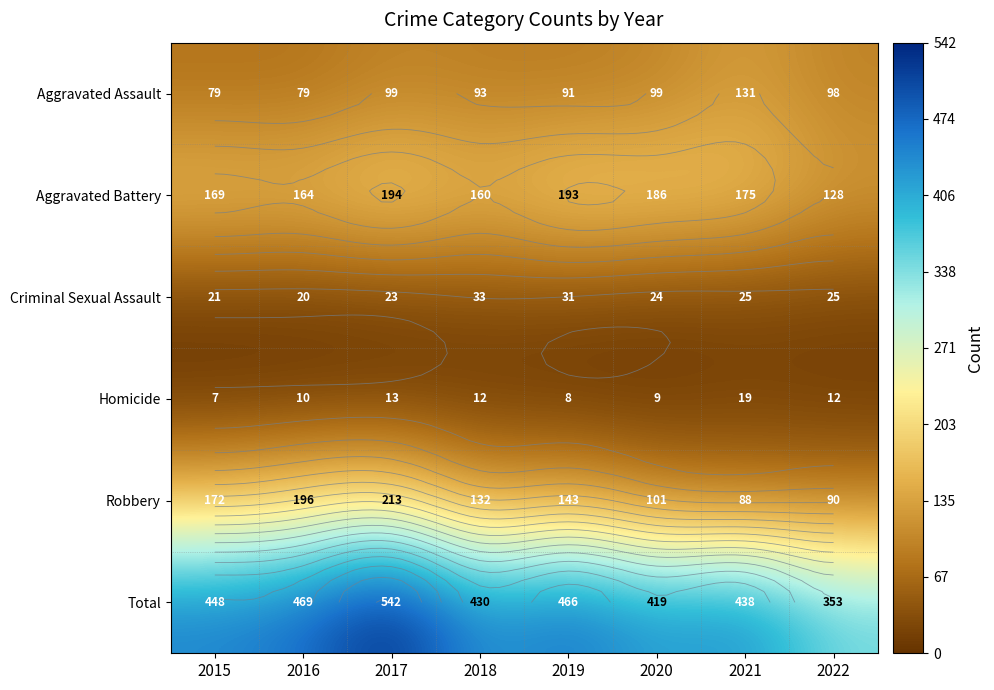

Between 2022 and 2015, which is larger?

2022